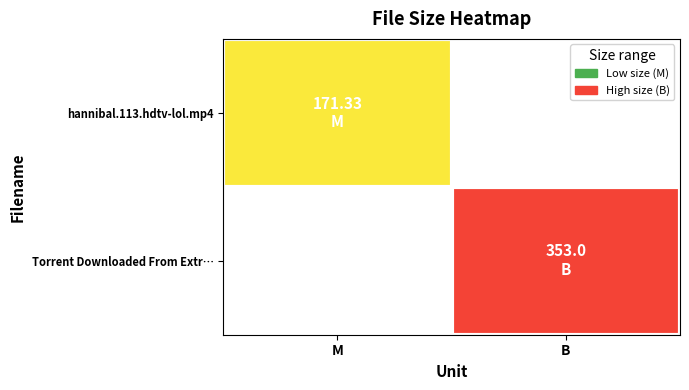

At how many categories does at least one series exceed 7?

2